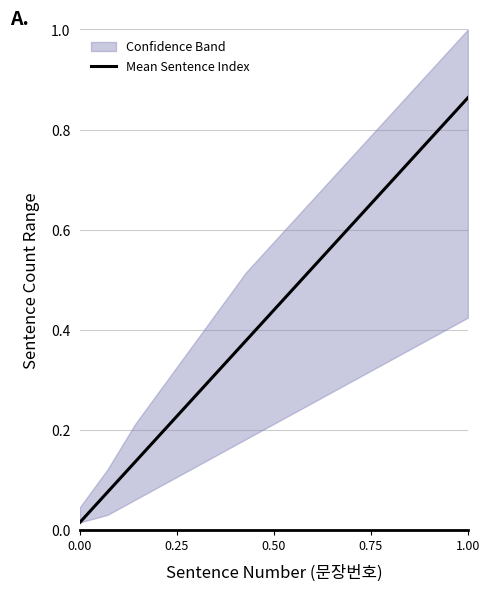

The chart shows a value of 0.3 at 8. True or false?

False